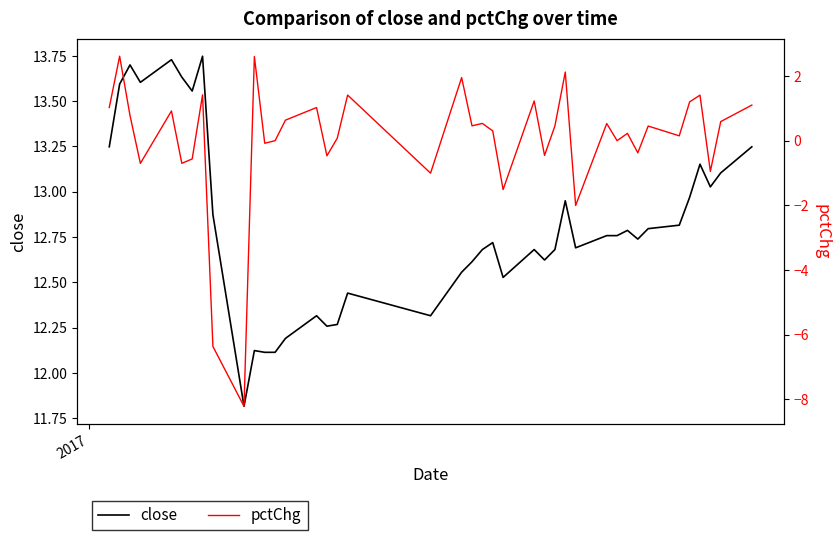

Which series has the widest spread of values?

pctChg